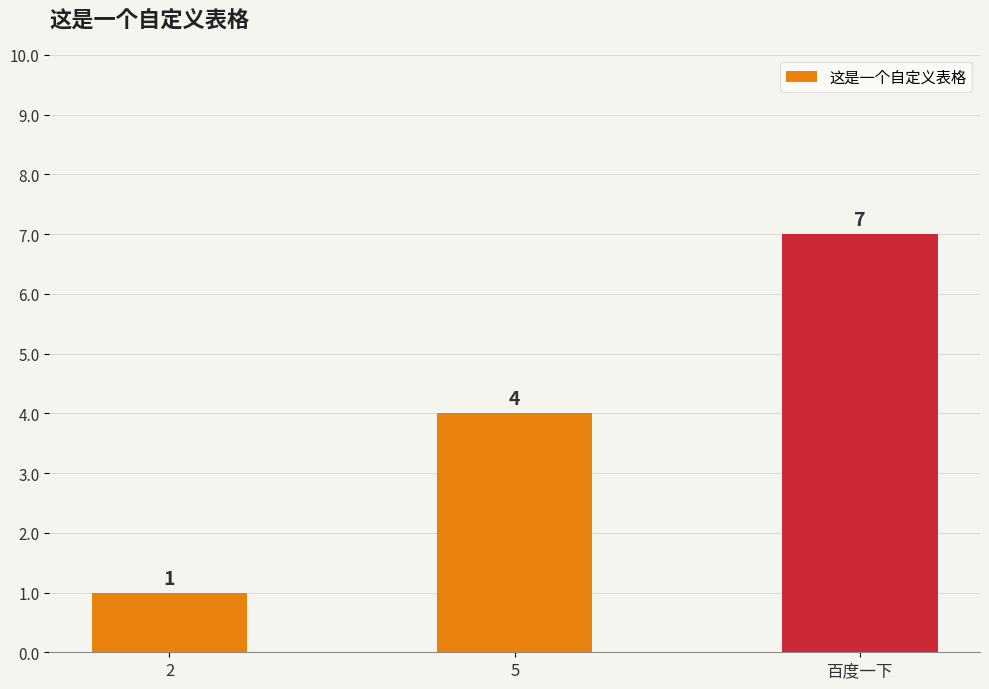

What is the sum of the values at 百度一下 and 5?

11